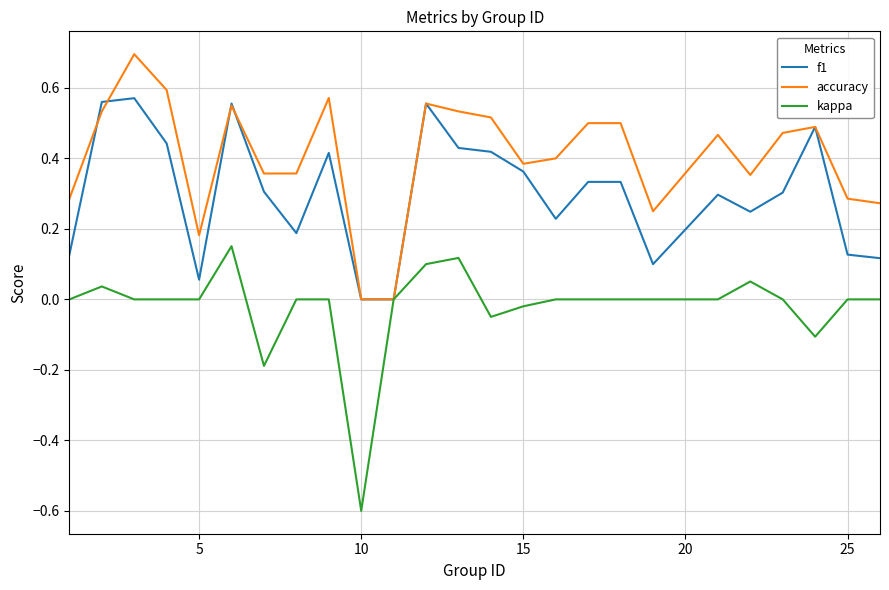

Which series has the largest total across all categories?

accuracy